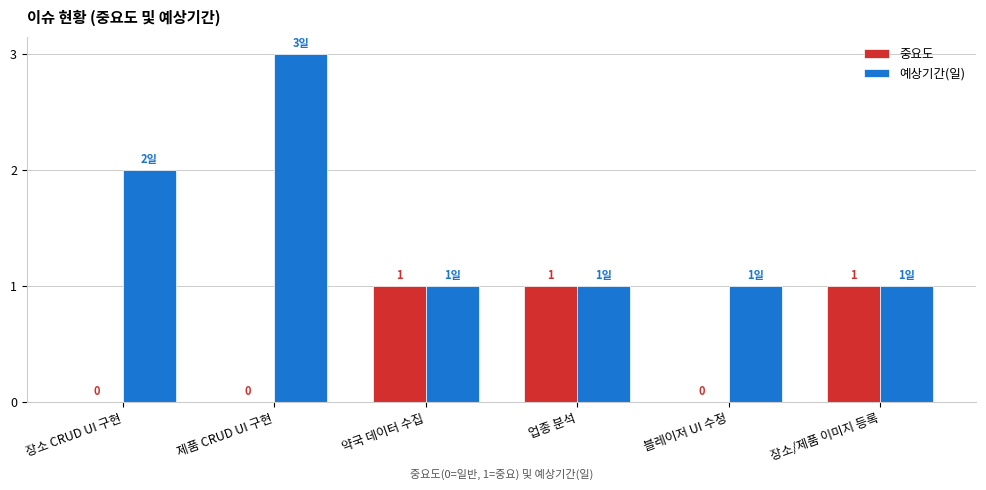

What is the highest value of the 중요도 series?

1